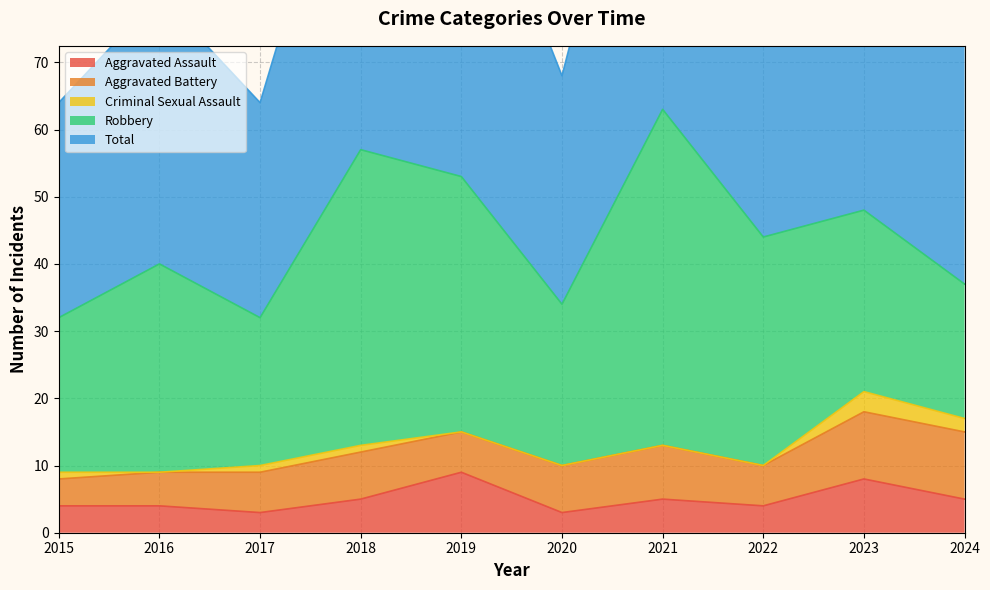

True or false: Aggravated Assault and Robbery cross at least once.

False